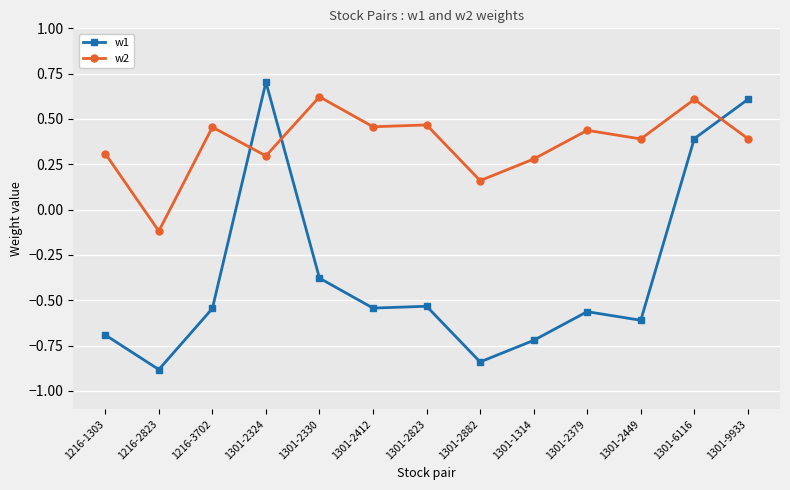

In w1, how many points are higher than both neighbors (excluding endpoints)?

3